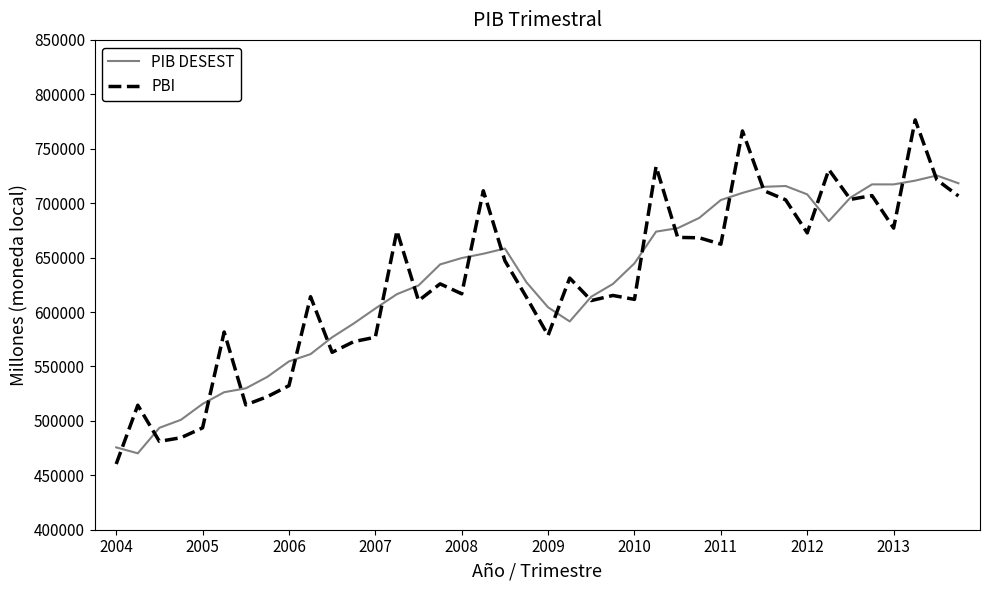

Which series has the widest spread of values?

PBI